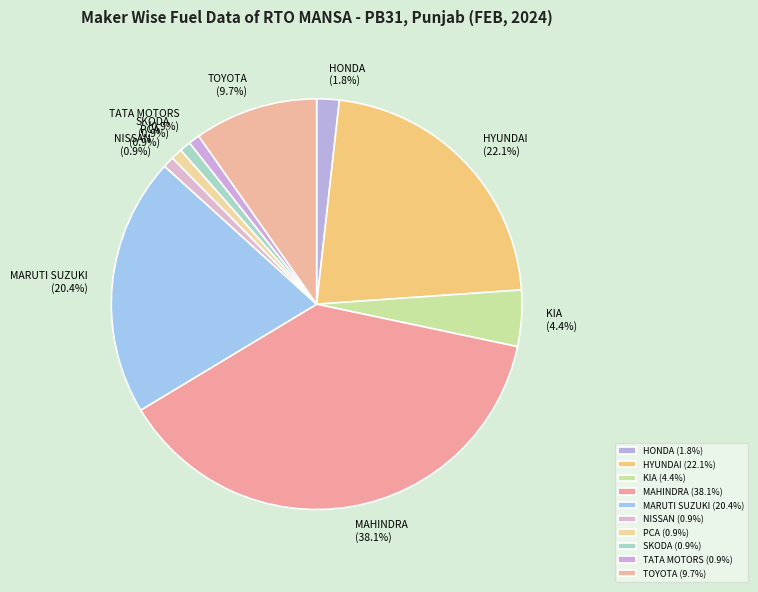

Does any single category account for the majority?

No